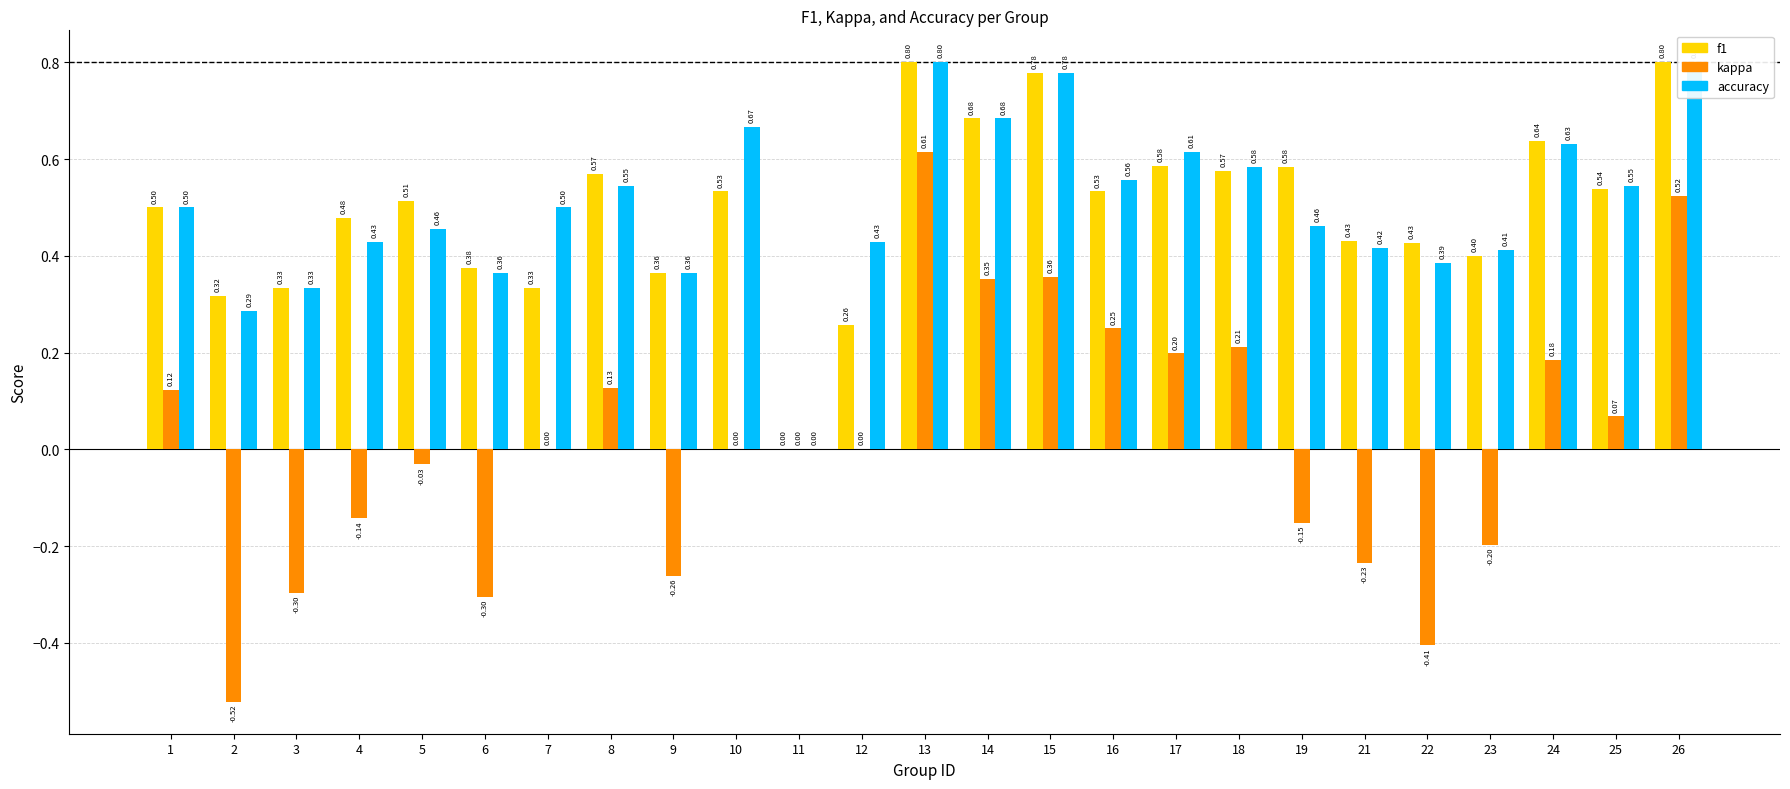

Rank the categories by accuracy value from lowest to highest.

11, 2, 3, 6, 9, 22, 23, 21, 4, 12, 5, 19, 1, 7, 8, 25, 16, 18, 17, 24, 10, 14, 15, 13, 26